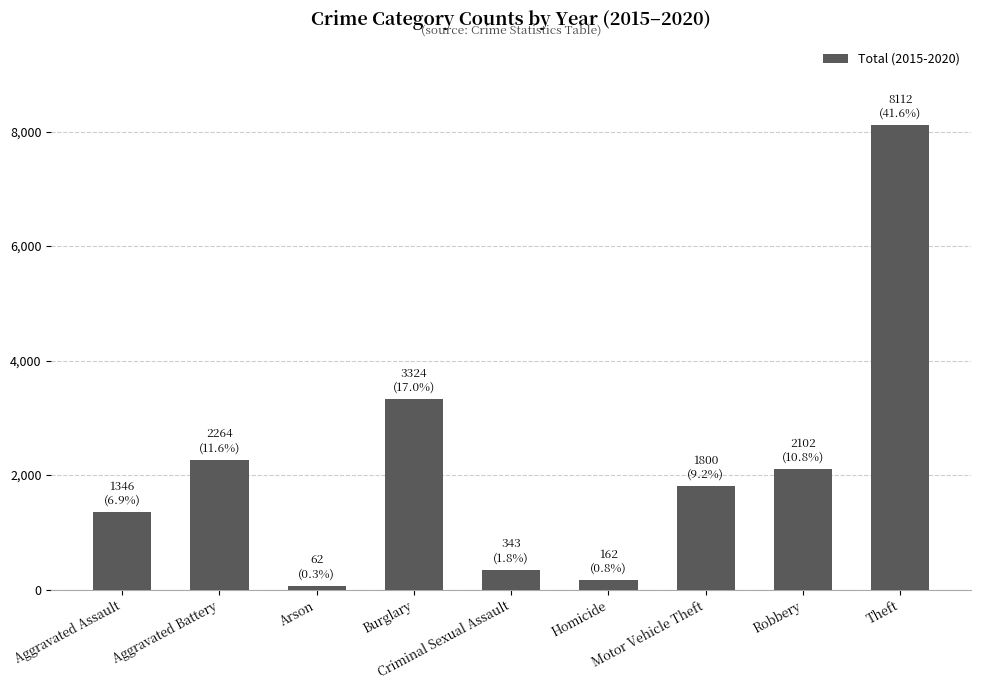

What is the difference between the values at Aggravated Battery and Aggravated Assault?

918